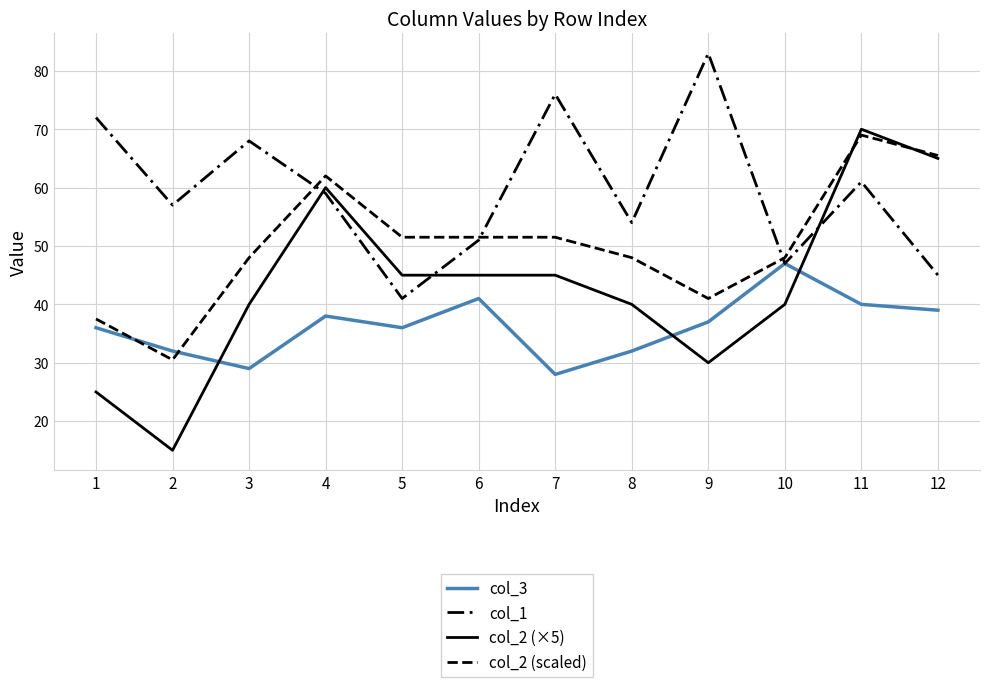

True or false: col_1 and col_3 intersect in this chart.

False